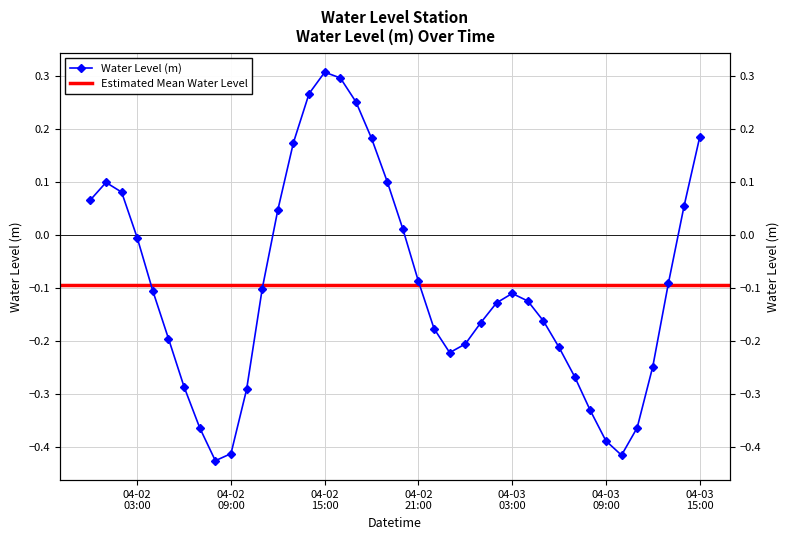

What is the minimum value shown in the chart?

-0.4